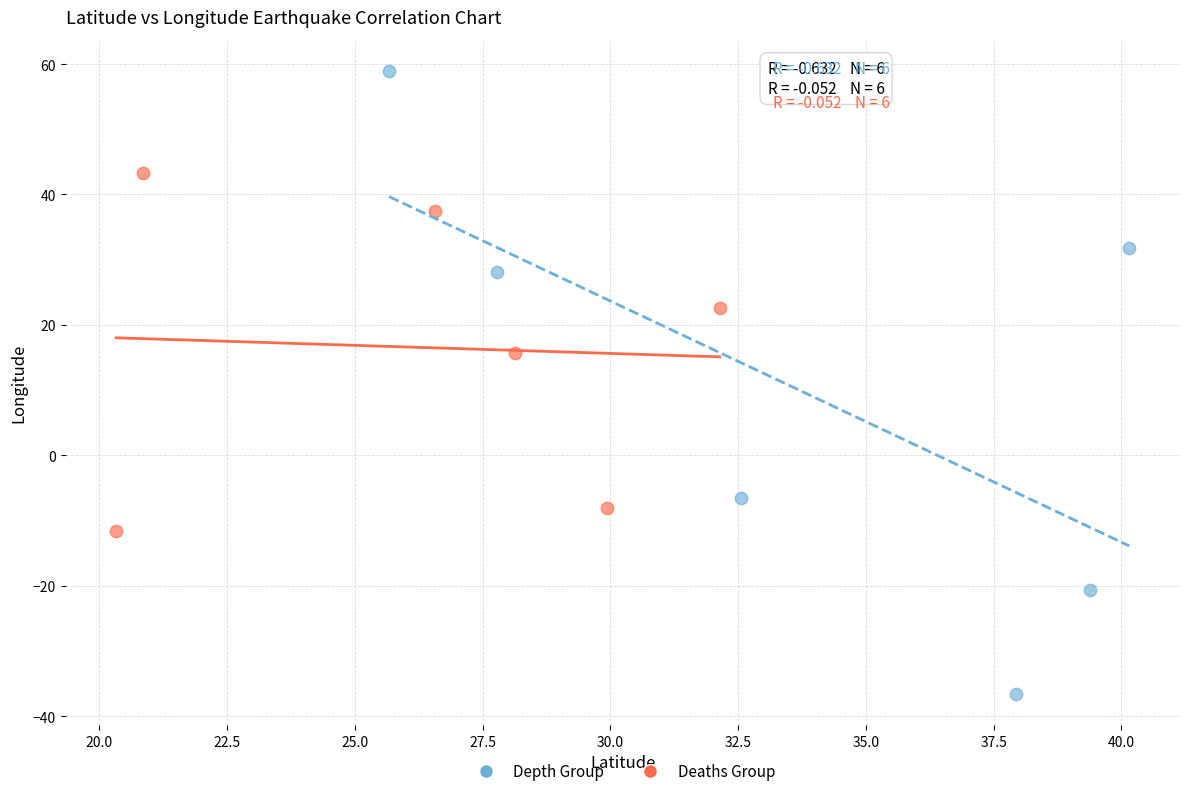

Which series contains the highest Y value?

Depth Group